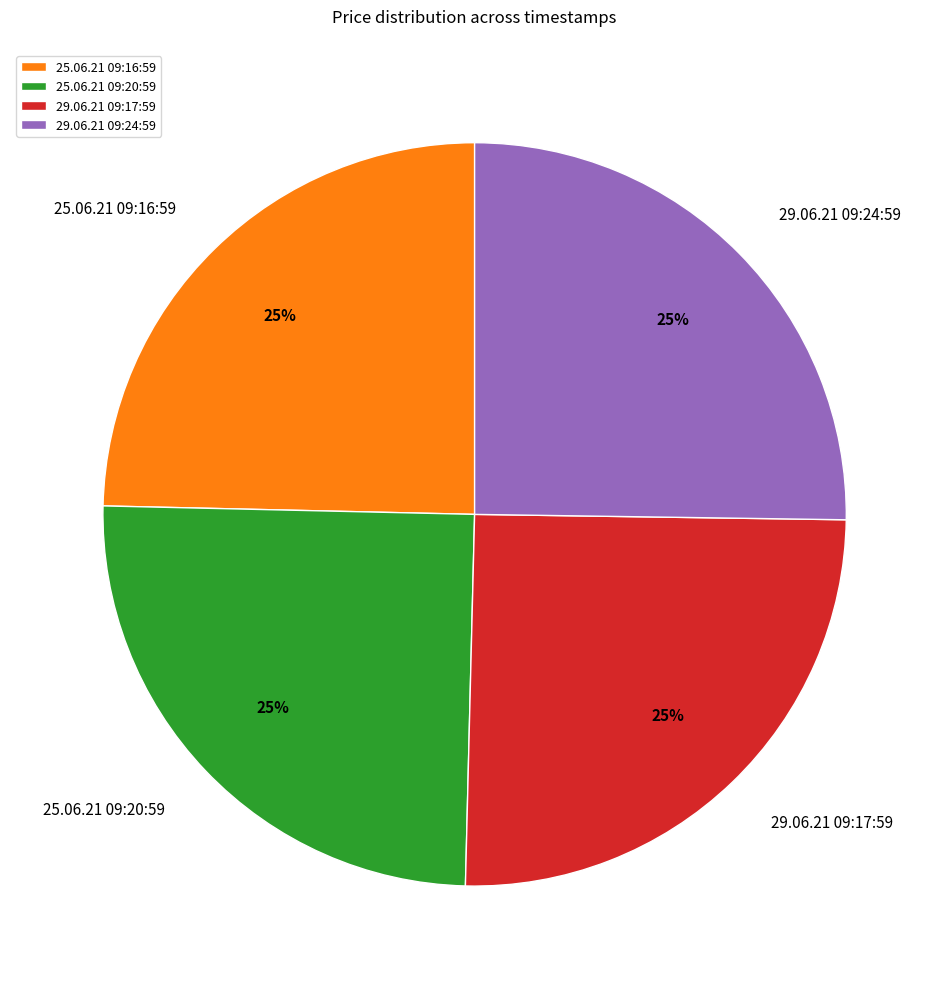

What is the ratio of the value at 25.06.21 09:20:59 to the value at 25.06.21 09:16:59?

1.0